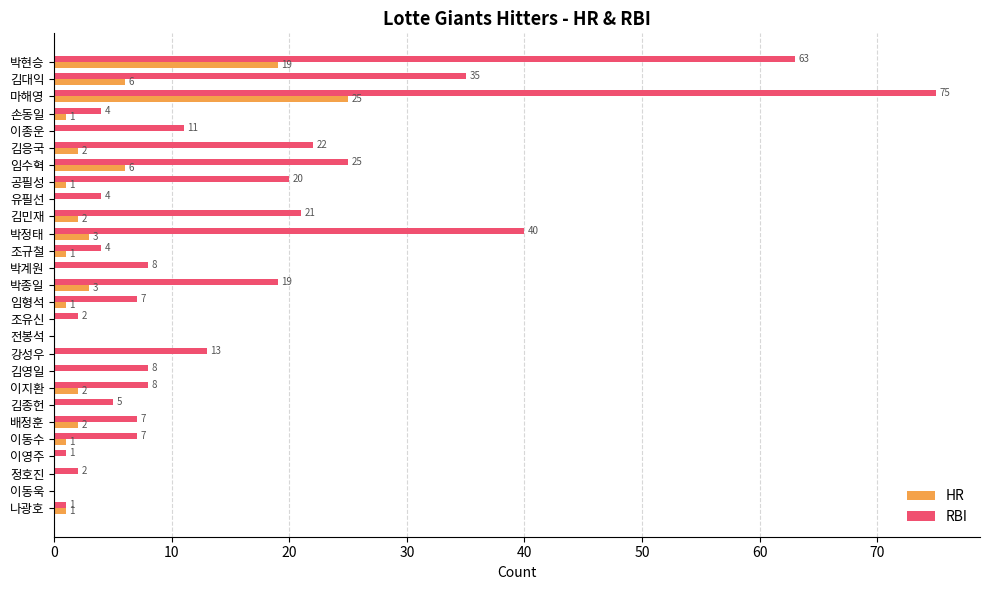

Which series has the largest range (max minus min)?

RBI